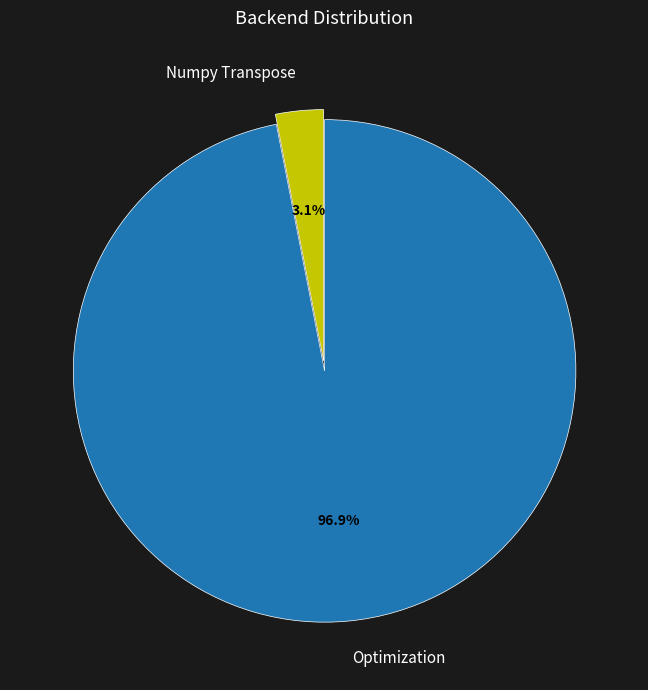

What is the majority slice?

Optimization